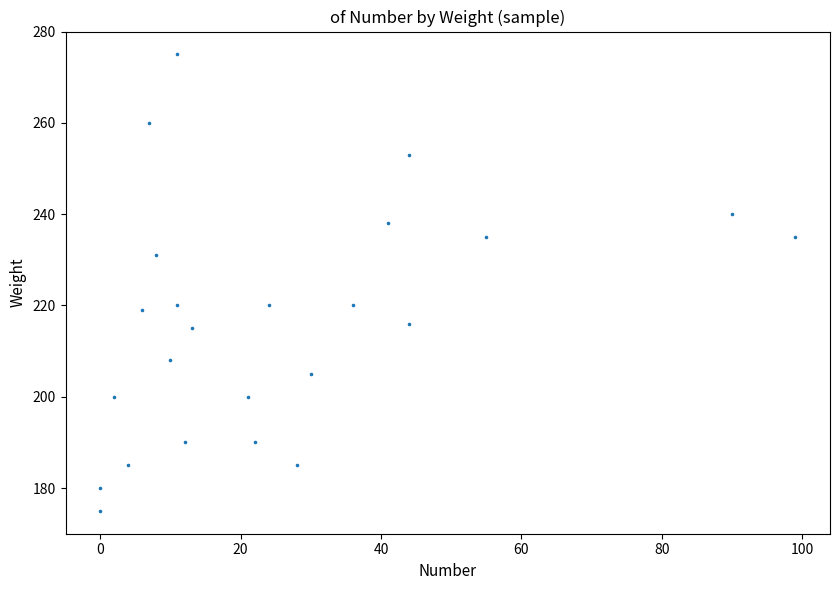

What is the range of Y values (max minus min)?

100